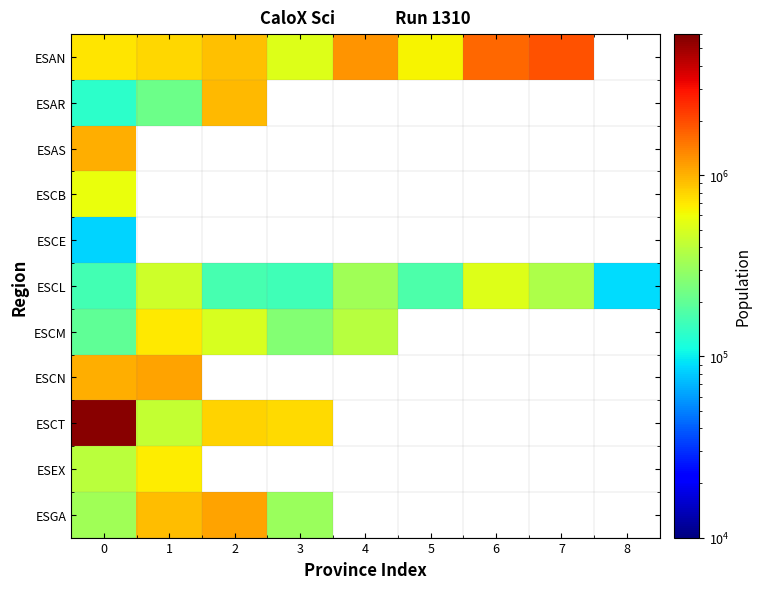

Rank the categories by ESCL value from highest to lowest.

6, 1, 7, 4, 5, 2, 0, 3, 8